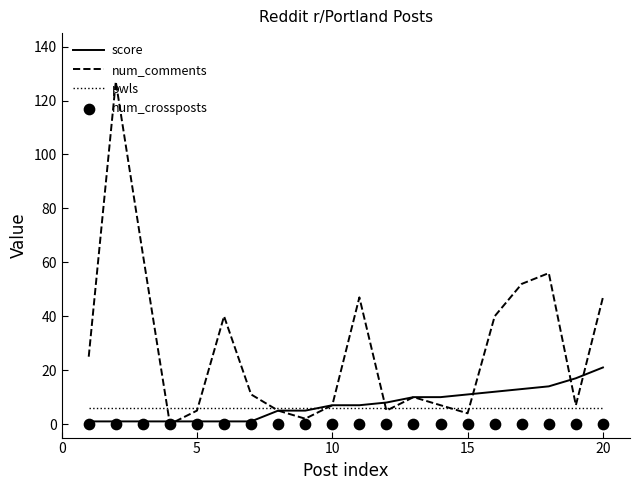

Is the value of score at 20 greater than the value of num_comments at 15?

Yes